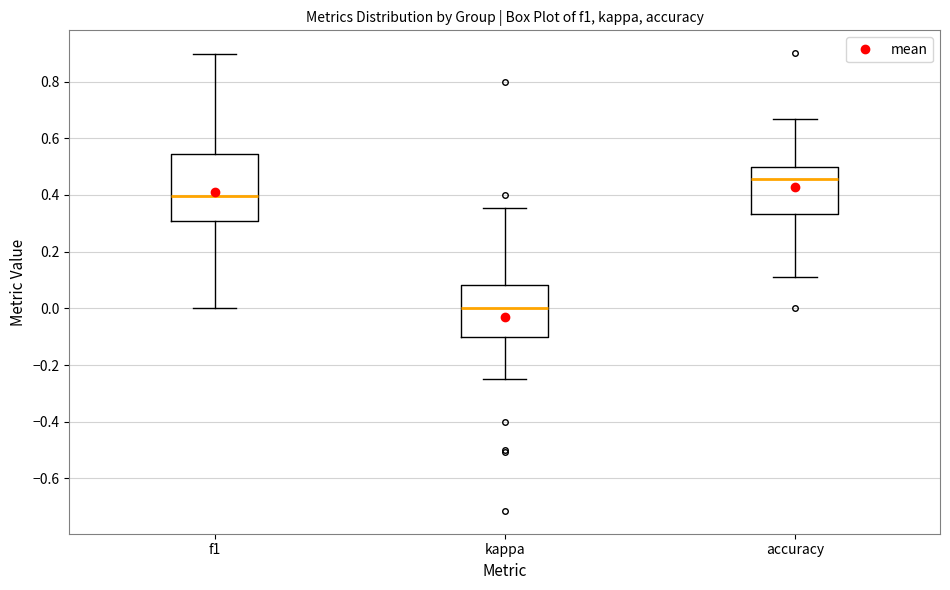

Reading left to right, transcribe this box plot: for each box, give where its median line is, the range the box spans, and where its two whiskers end, as read against the y-axis. The values are not printed on the chart, so give them approximately, as read against the axis.

f1: median 0.40, box 0.30 to 0.54, whiskers 0.00 to 0.90
kappa: median 0.00, box -0.10 to 0.08, whiskers -0.24 to 0.36
accuracy: median 0.46, box 0.34 to 0.50, whiskers 0.12 to 0.66